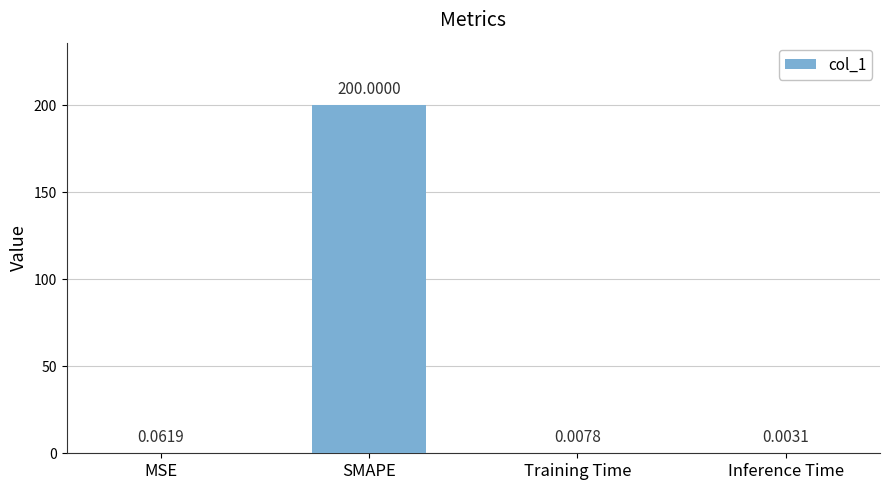

Between Inference Time and SMAPE, which is larger?

SMAPE